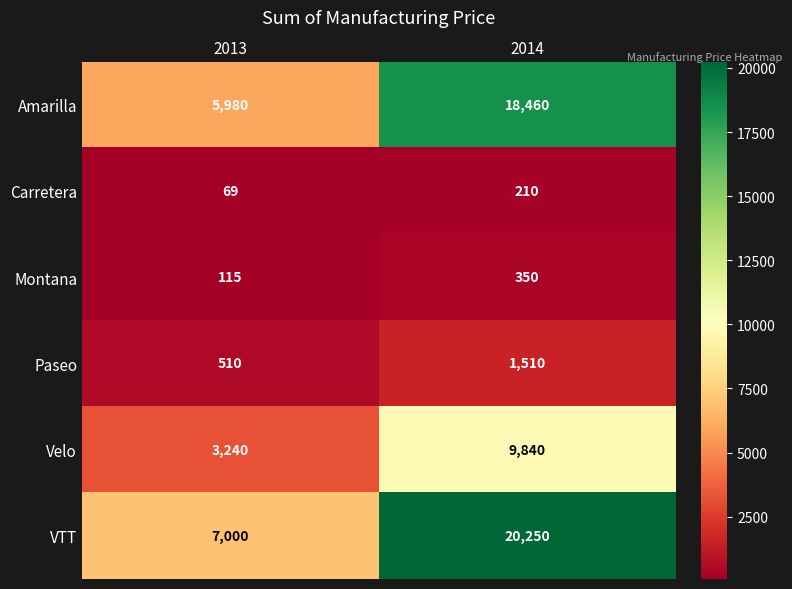

At which label is Amarilla closest to 12220?

2013